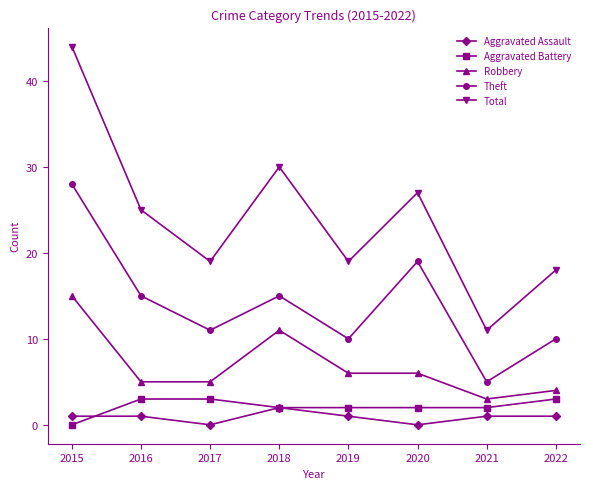

Which series has the largest range (max minus min)?

Total